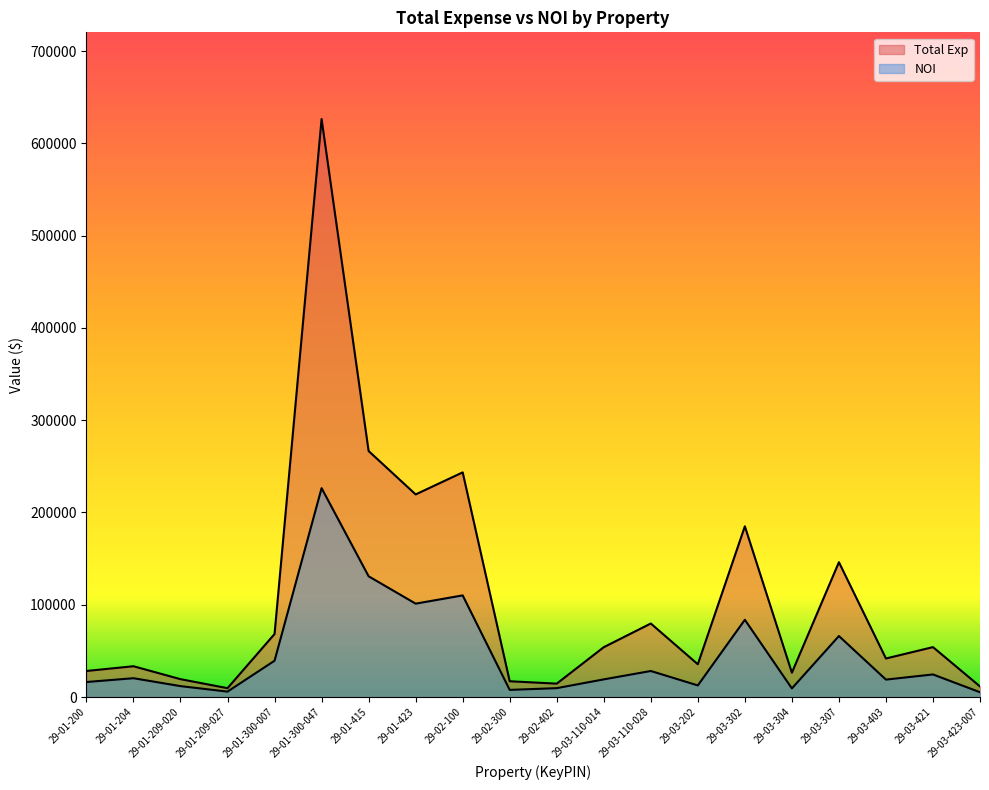

What is the total value across all series at 29-03-403?

60643.4